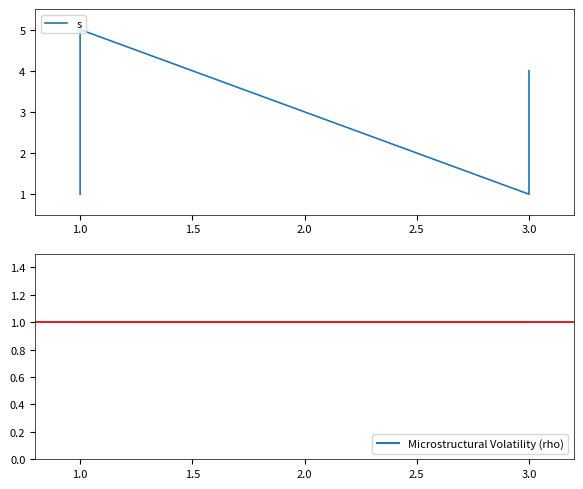

Is it true that Microstructural Volatility (rho) equals 0 at 3.0?

False